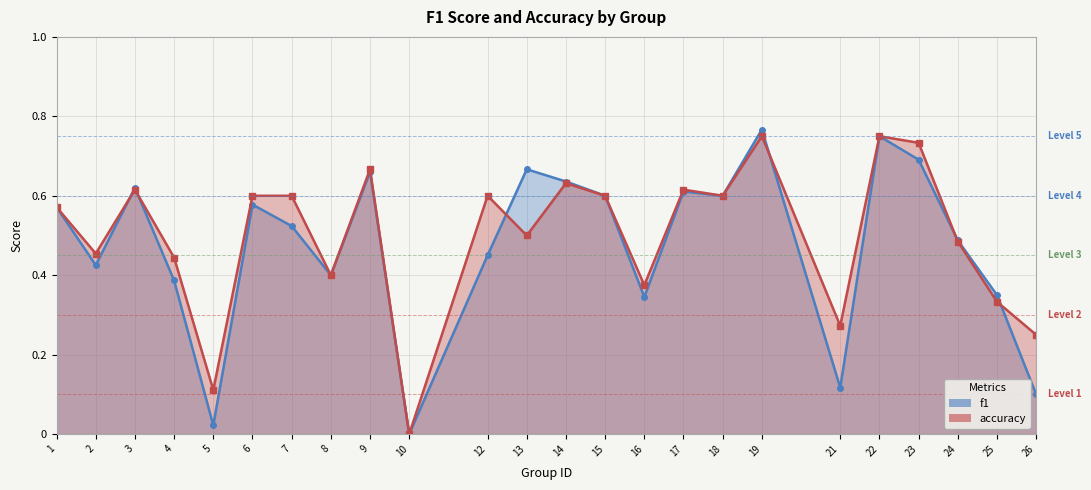

The value of accuracy at 17 is 0.6. True or false?

True